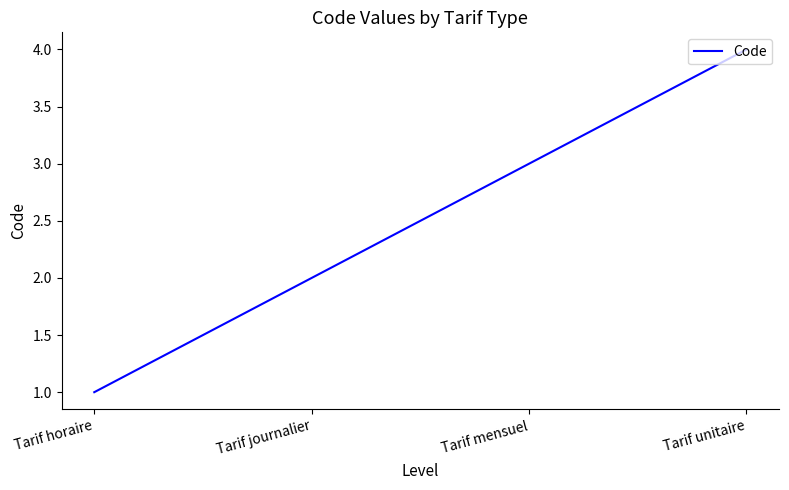

True or false: the data shows 2 at Tarif journalier.

True